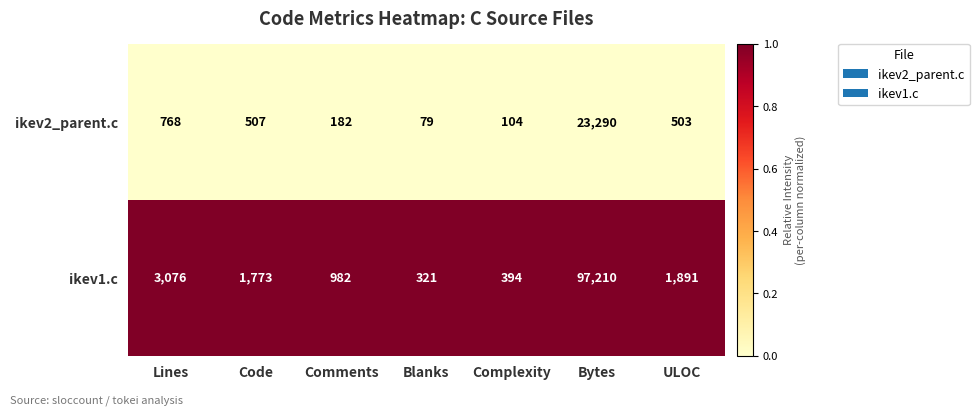

Which series has the largest total across all categories?

ikev1.c